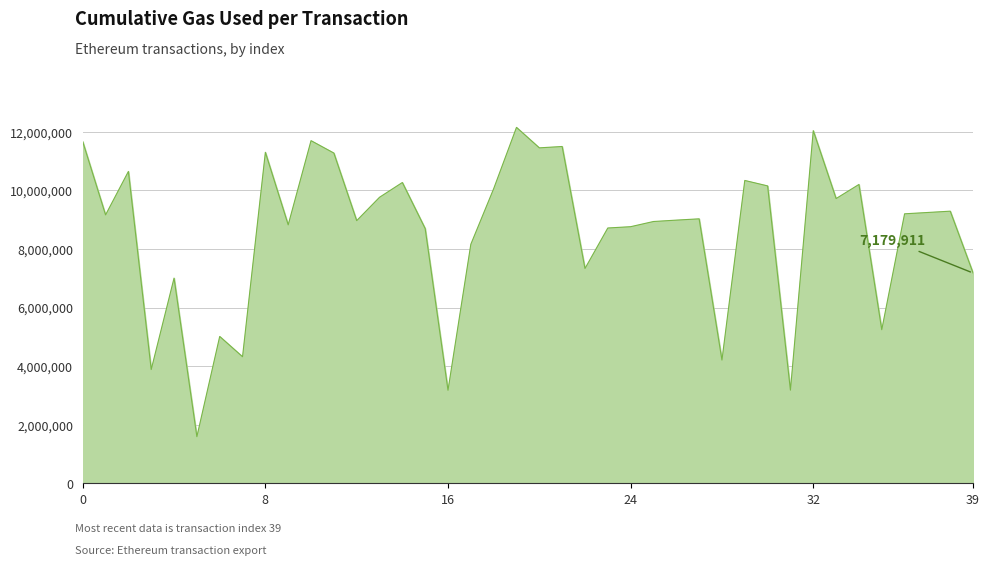

What is the difference between the maximum and minimum values?

10561837